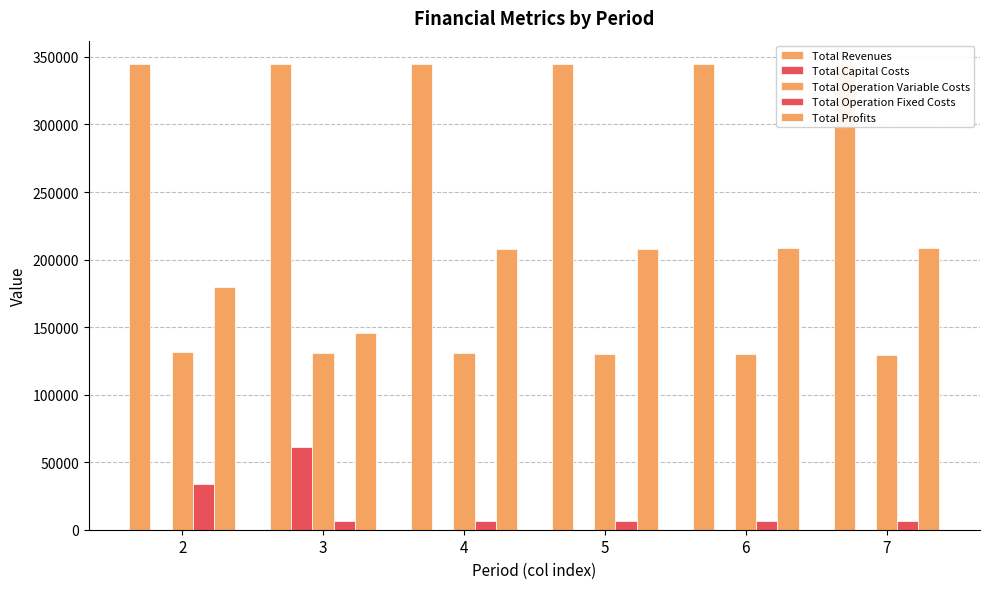

The Total Revenues series shows 344698.3 at 4. True or false?

True